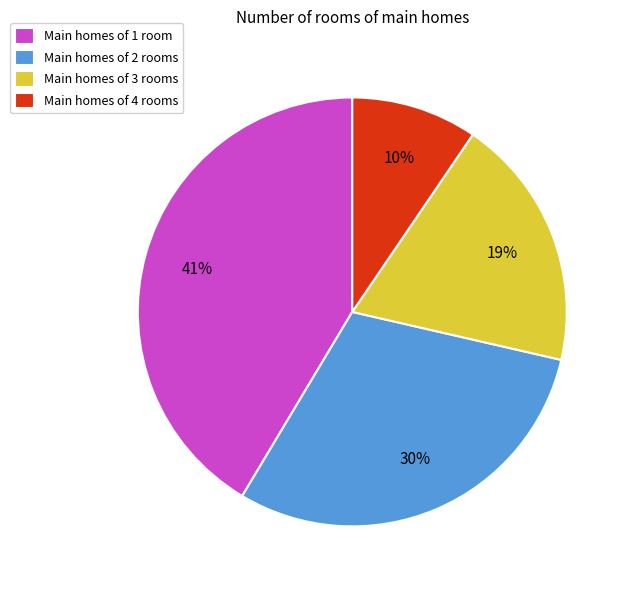

Does Main homes of 2 rooms represent more than half of the total?

No